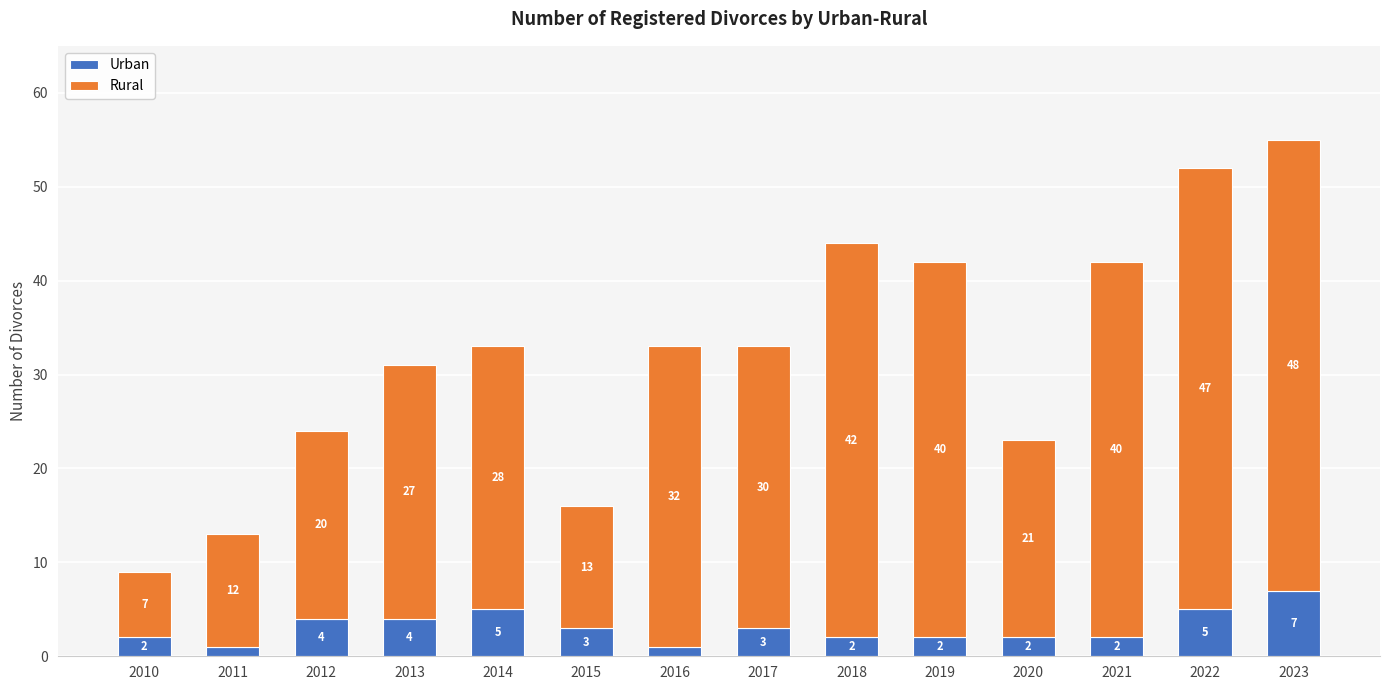

What is the difference between the second highest and minimum values in the Urban series?

4